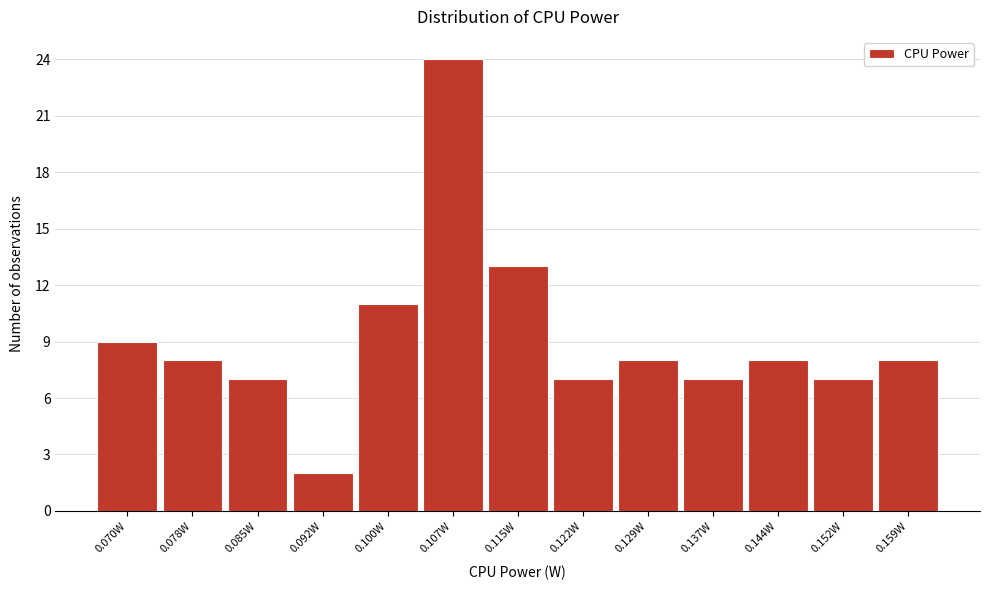

How tall is the bar that spans 0.081 to 0.089 on the x-axis? Neither the bar edges nor the heights are printed on the chart, so give them approximately, as read against the axes.

7